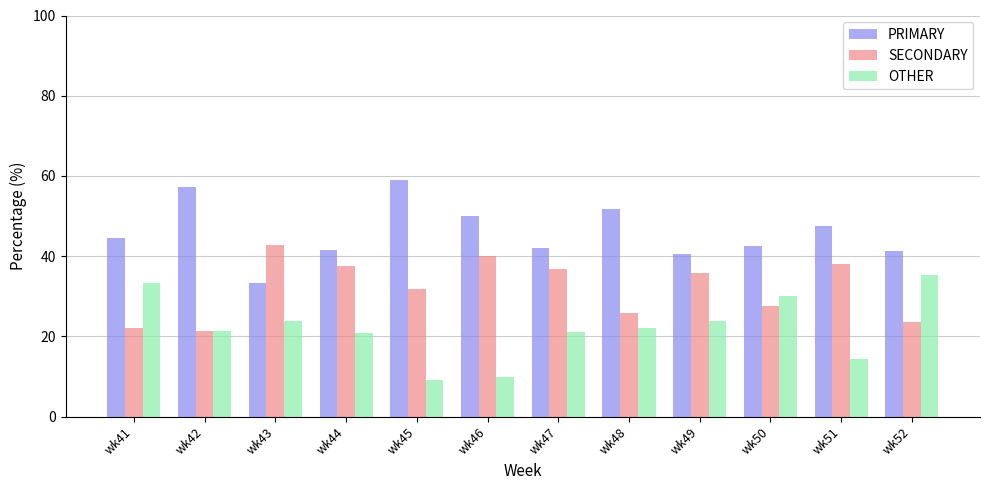

How many values in the PRIMARY series exceed 44?

6